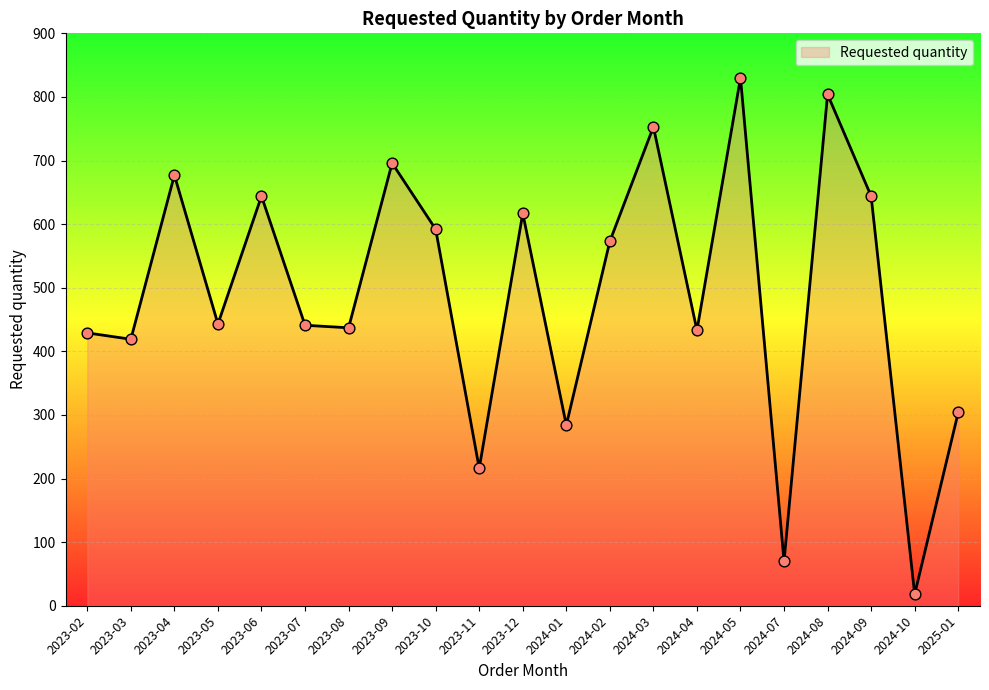

What is the change in value from 2023-09 to 2023-10?

-104